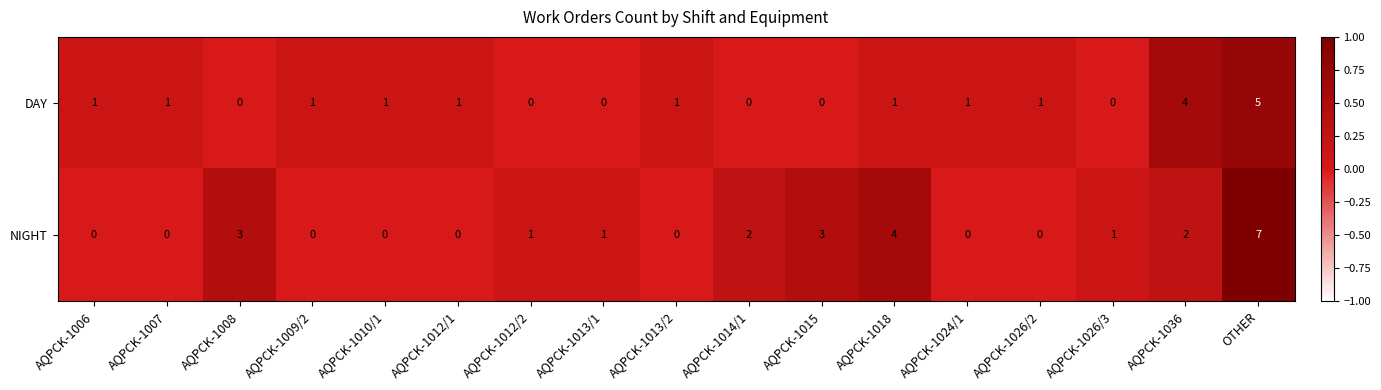

True or false: NIGHT has a value of 2 at AQPCK-1008.

False